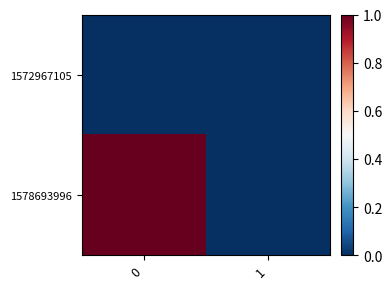

Reading right to left, what are all the values shown in this chart?

1572967105: 1=0	0=0
1578693996: 1=0	0=1